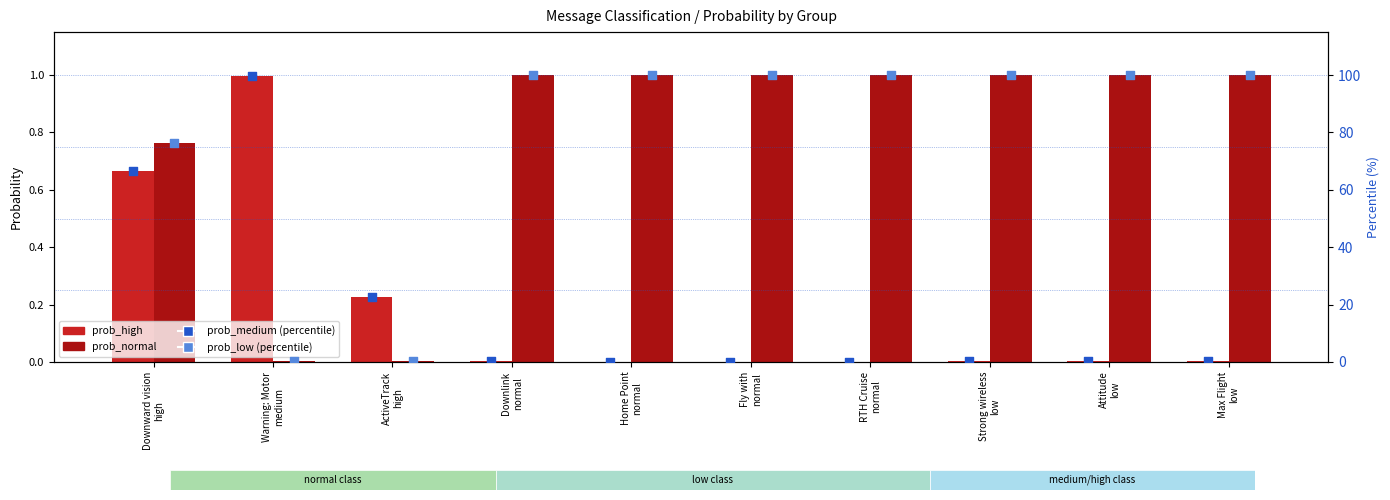

What are all the series names shown in the legend?

prob_high, prob_normal, prob_medium (percentile), prob_low (percentile)